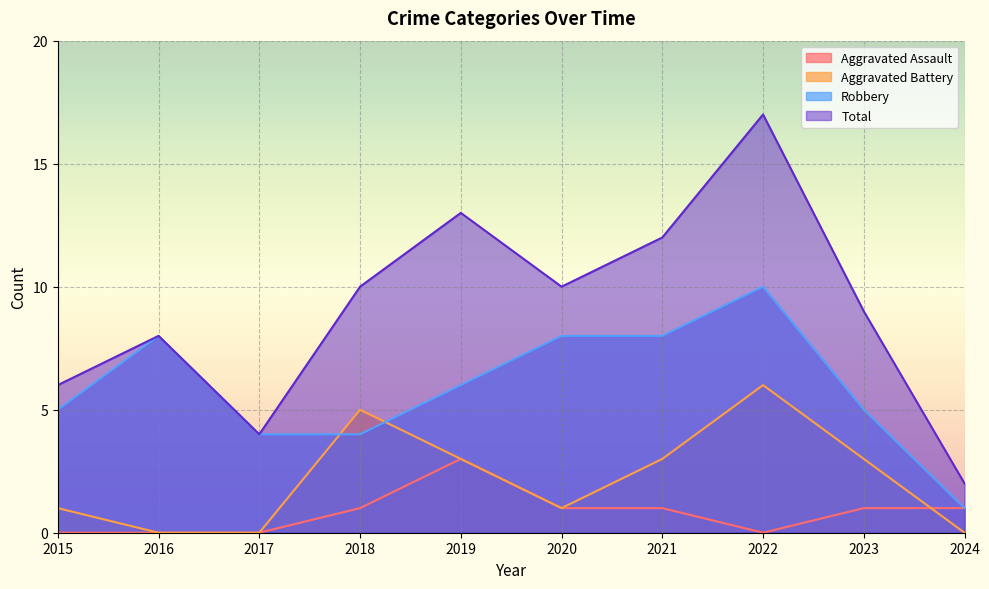

How many categories are shown in the chart?

10